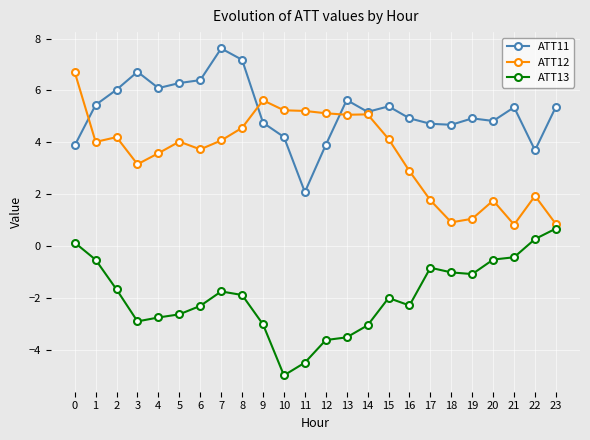

At which category does ATT13 reach its first local peak?

7